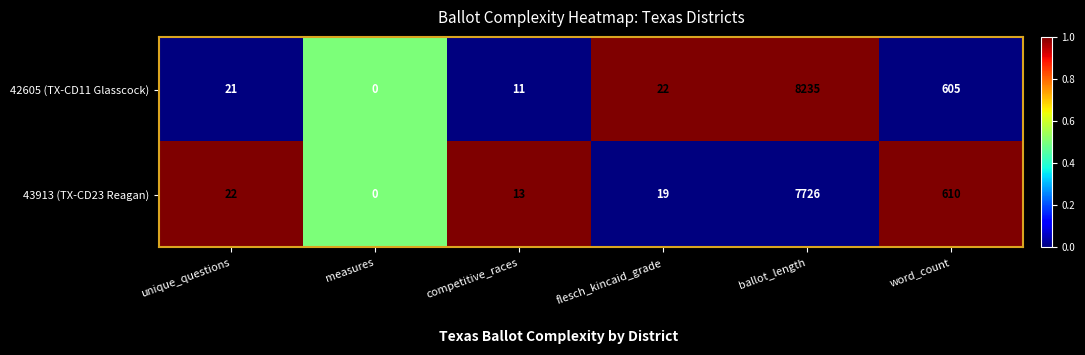

Is it true that 42605 (TX-CD11 Glasscock) equals 405 at word_count?

False